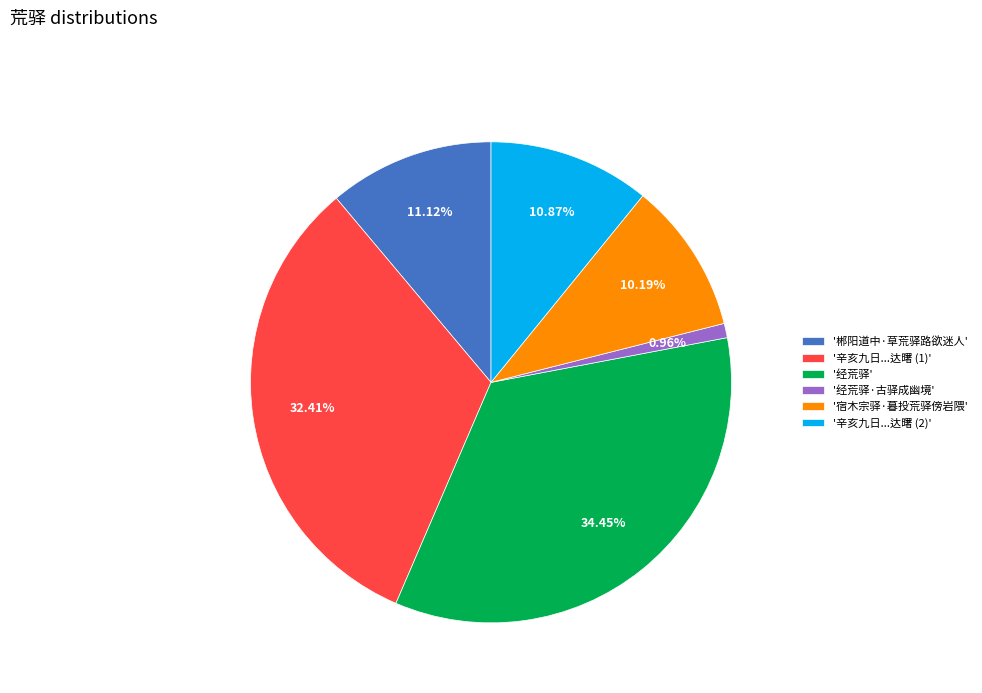

Which has a higher value, '郴阳道中·草荒驿路欲迷人' or '宿木宗驿·暮投荒驿傍岩隈'?

'郴阳道中·草荒驿路欲迷人'